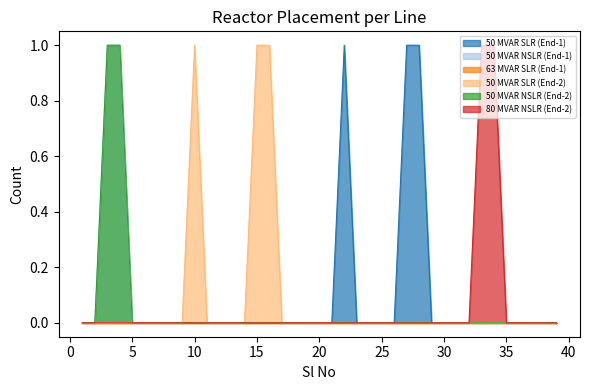

Which series has the widest spread of values?

50 MVAR SLR (End-1)